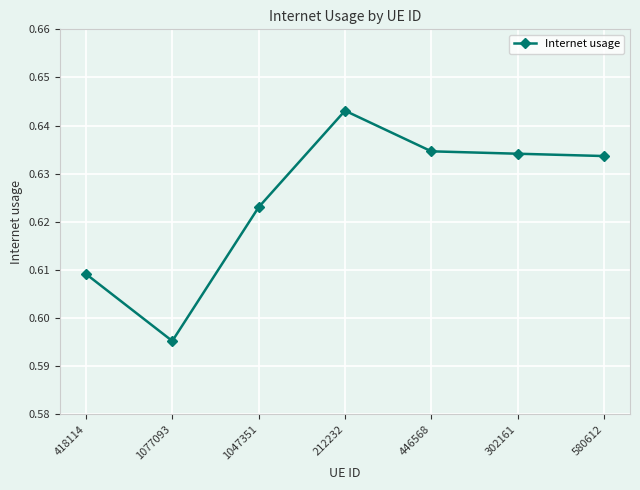

The value at 418114 is 0.8. True or false?

False